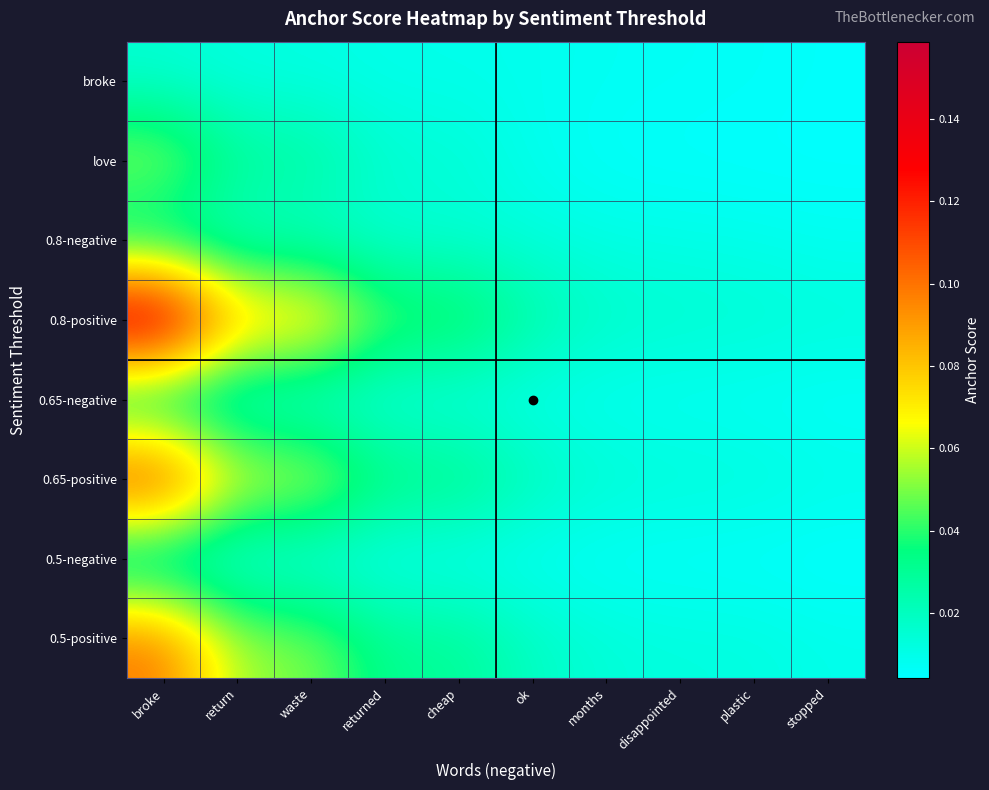

Which series has the largest total across all categories?

0.8-positive